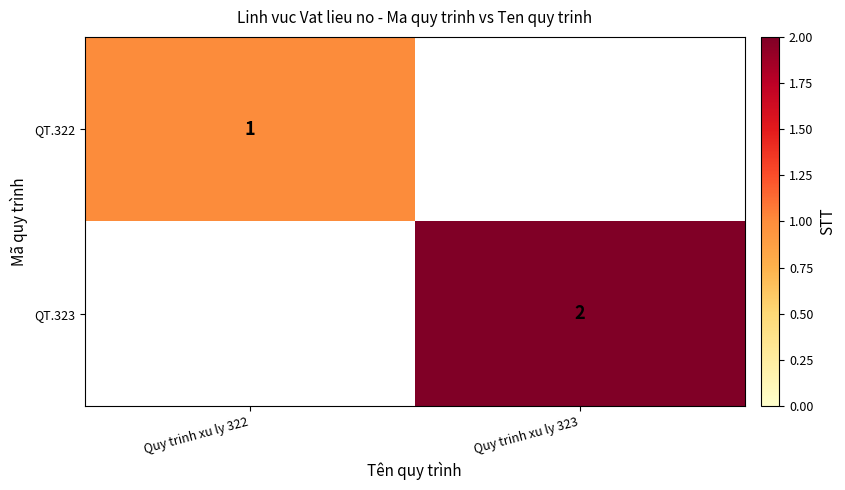

True or false: QT.322 has a value of 1 at Quy trinh xu ly 322.

True